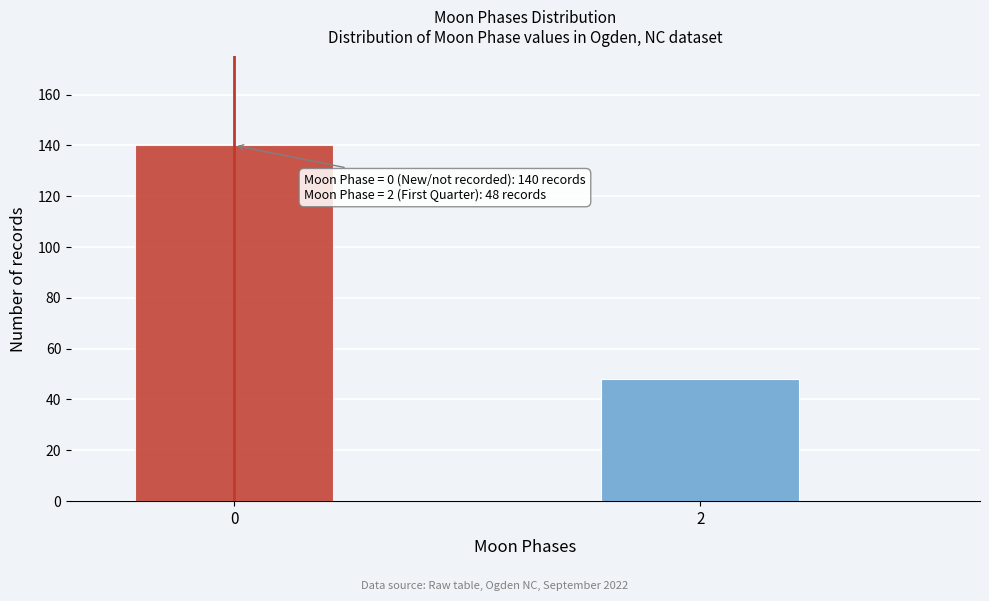

Reading left to right, extract all data points from this chart.

0=140	2=48